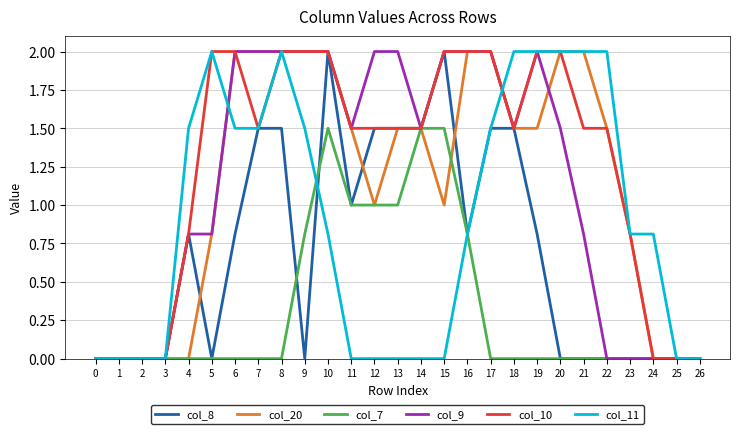

Is it true that col_8 equals 0.0 at 26?

True